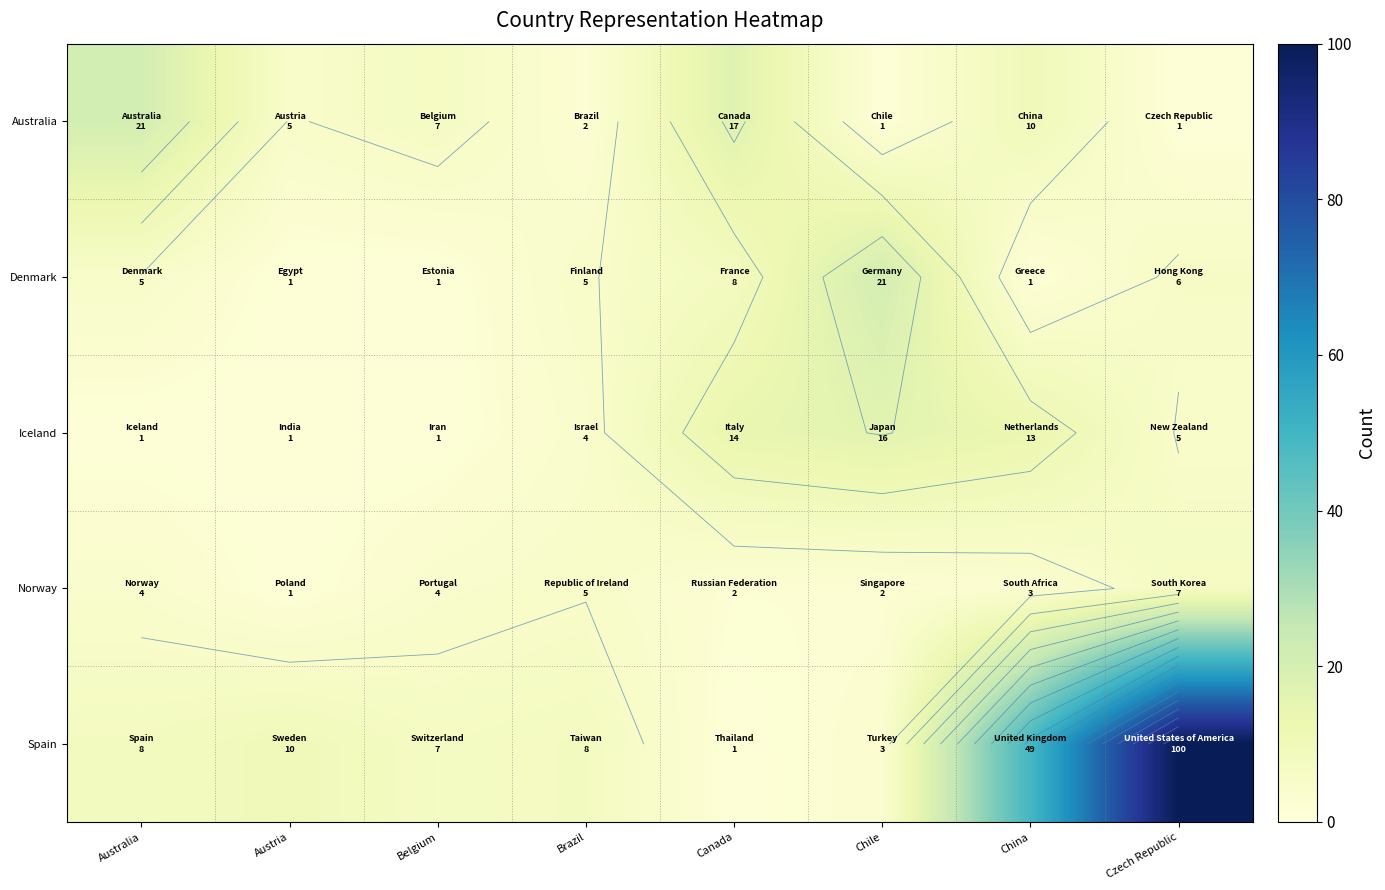

How many Denmark values are between 1 and 8?

7